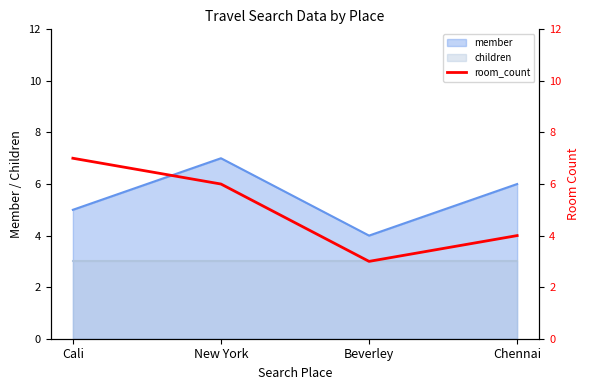

What is the smallest value displayed?

3